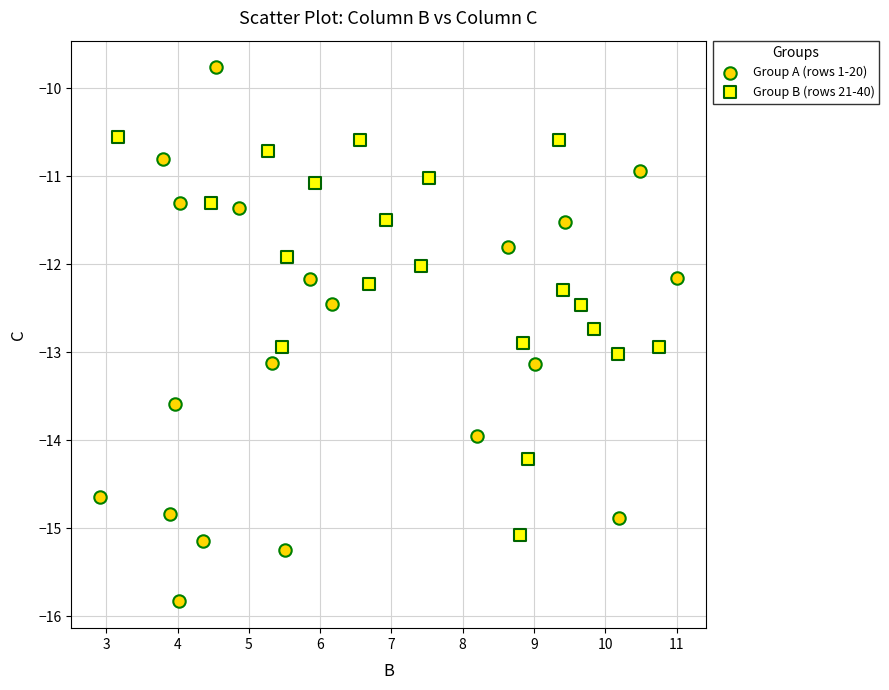

Which series reaches the maximum Y coordinate?

Group A (rows 1-20)